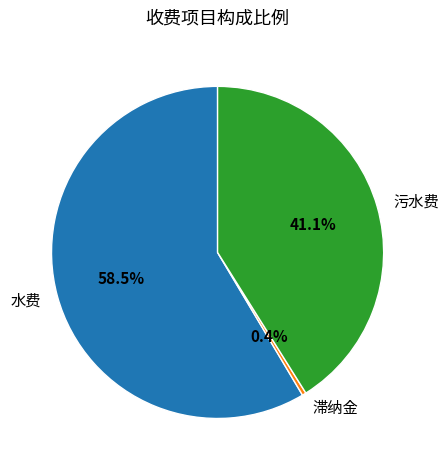

Combined, do 水费 and 滞纳金 account for over 50%?

Yes